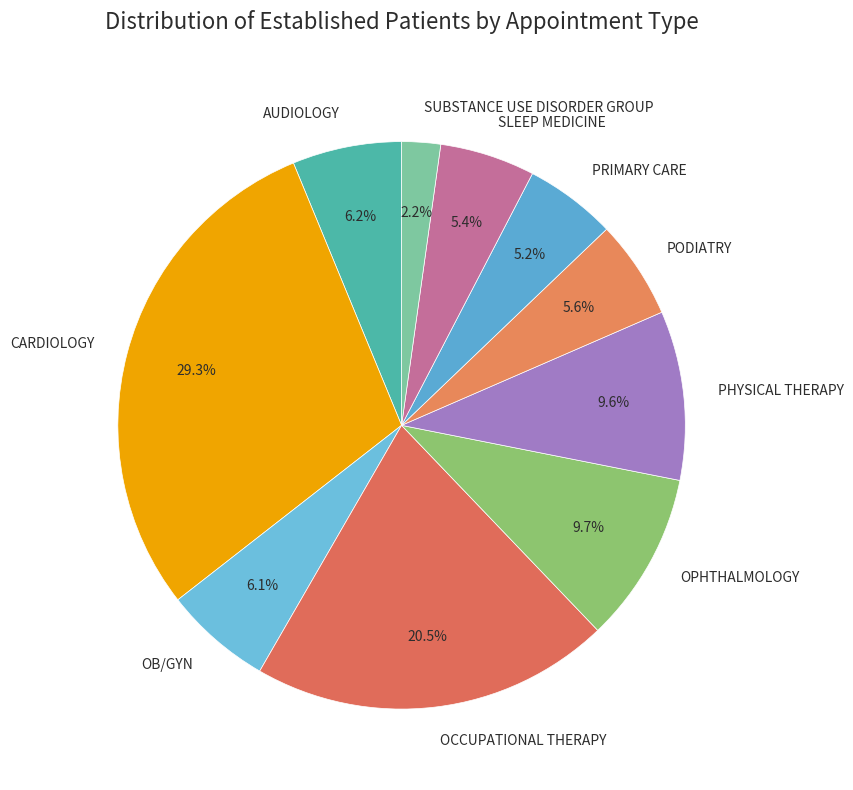

What is the total percentage of OB/GYN and SUBSTANCE USE DISORDER GROUP?

8.3%